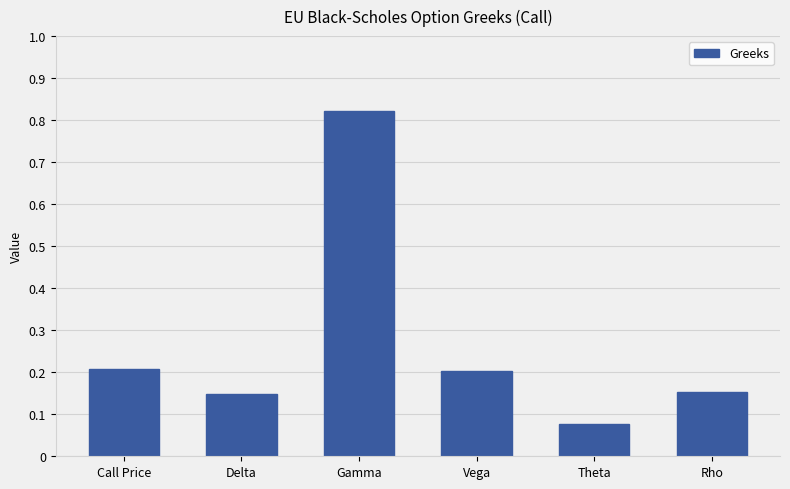

What is the label of the 1st bar from the right?

Rho